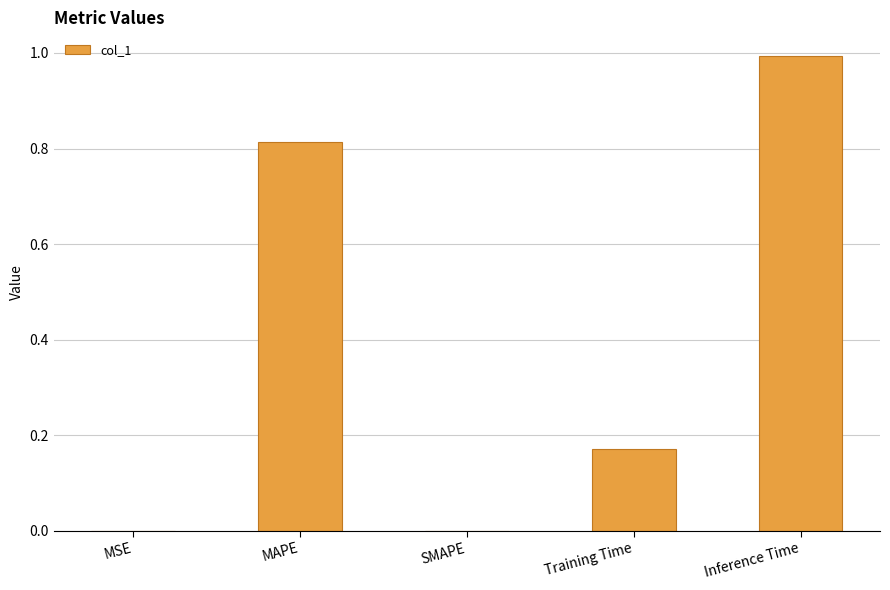

The chart shows a value of 0.2 at MAPE. True or false?

False